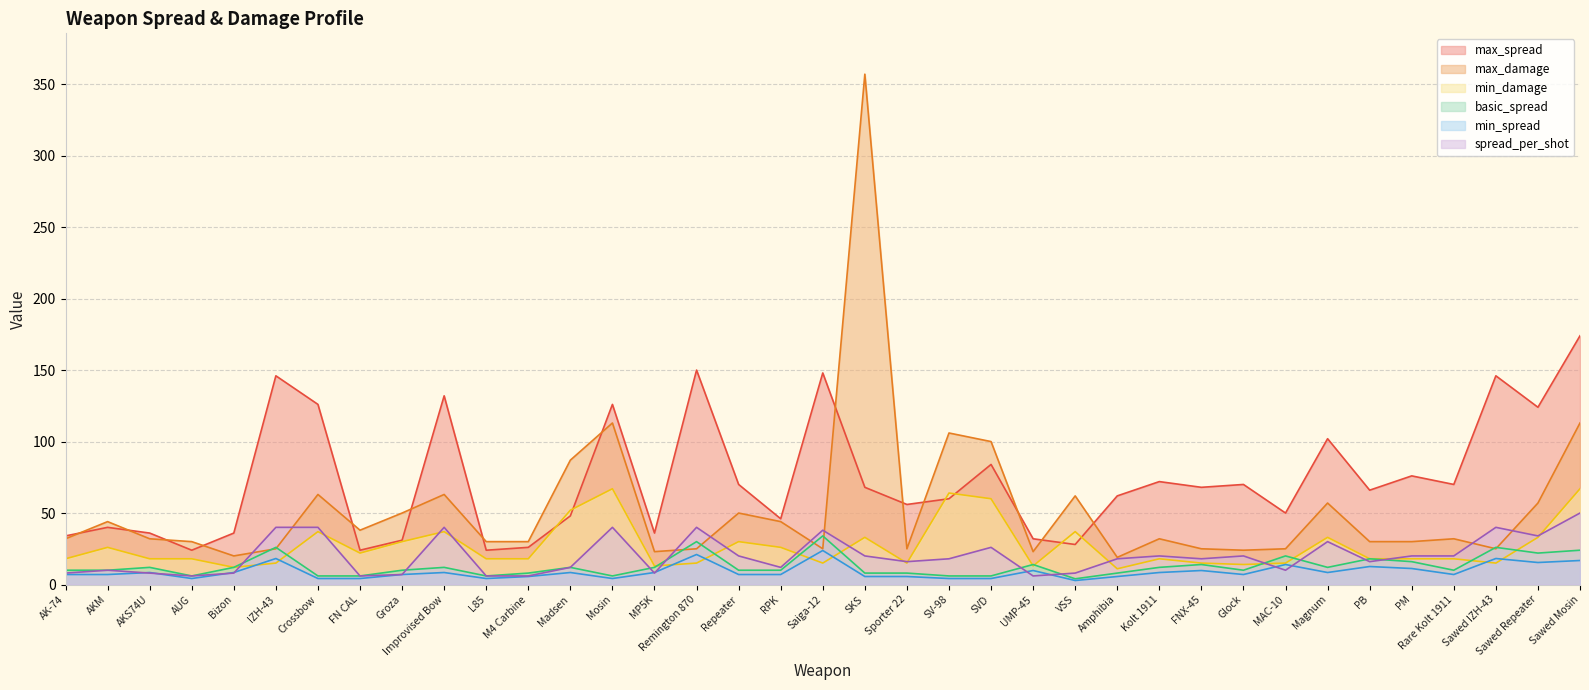

At which category does spread_per_shot reach its first local peak?

AKM